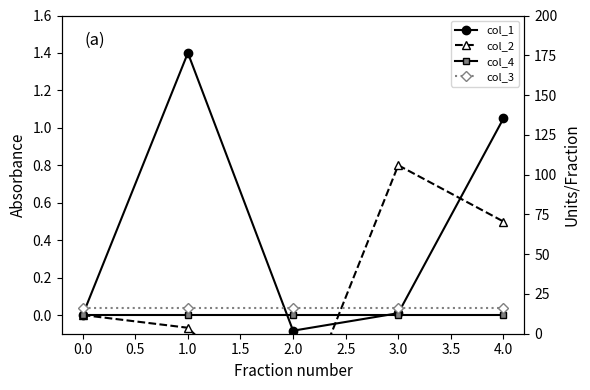

What is the lowest value of the col_1 series?

-0.1